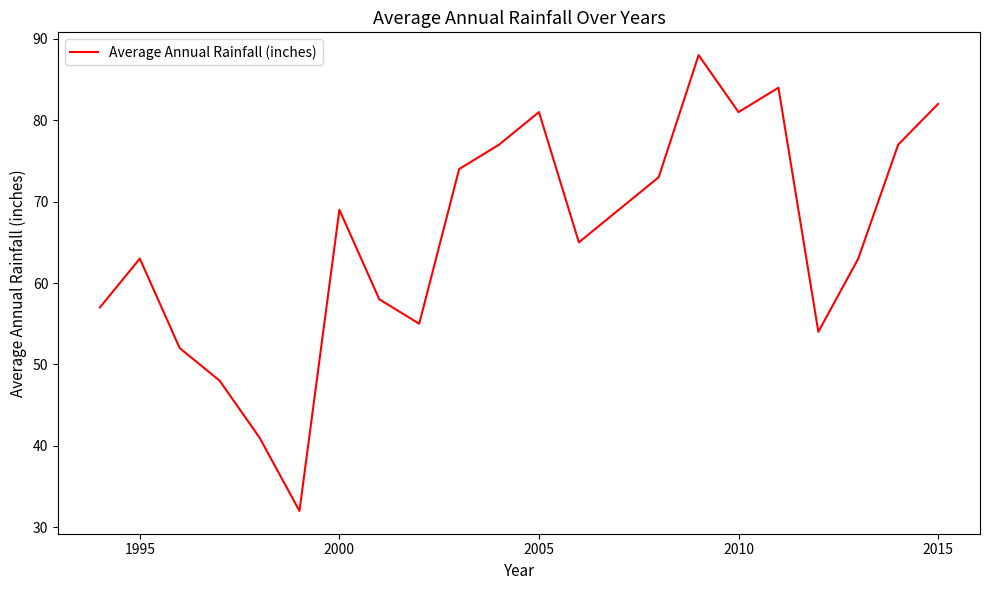

Reading left to right, list all the values displayed in this chart.

57	63	52	48	41	32	69	58	55	74	77	81	65	69	73	88	81	84	54	63	77	82